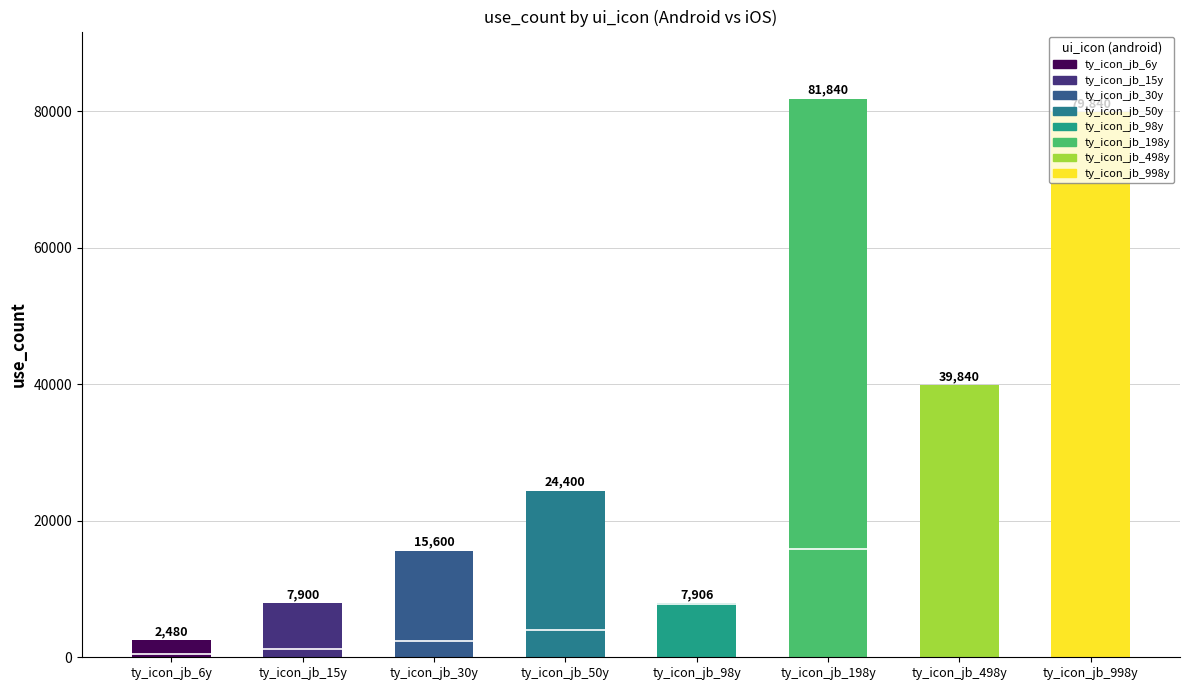

What is the label of the 7th bar from the left?

ty_icon_jb_498y